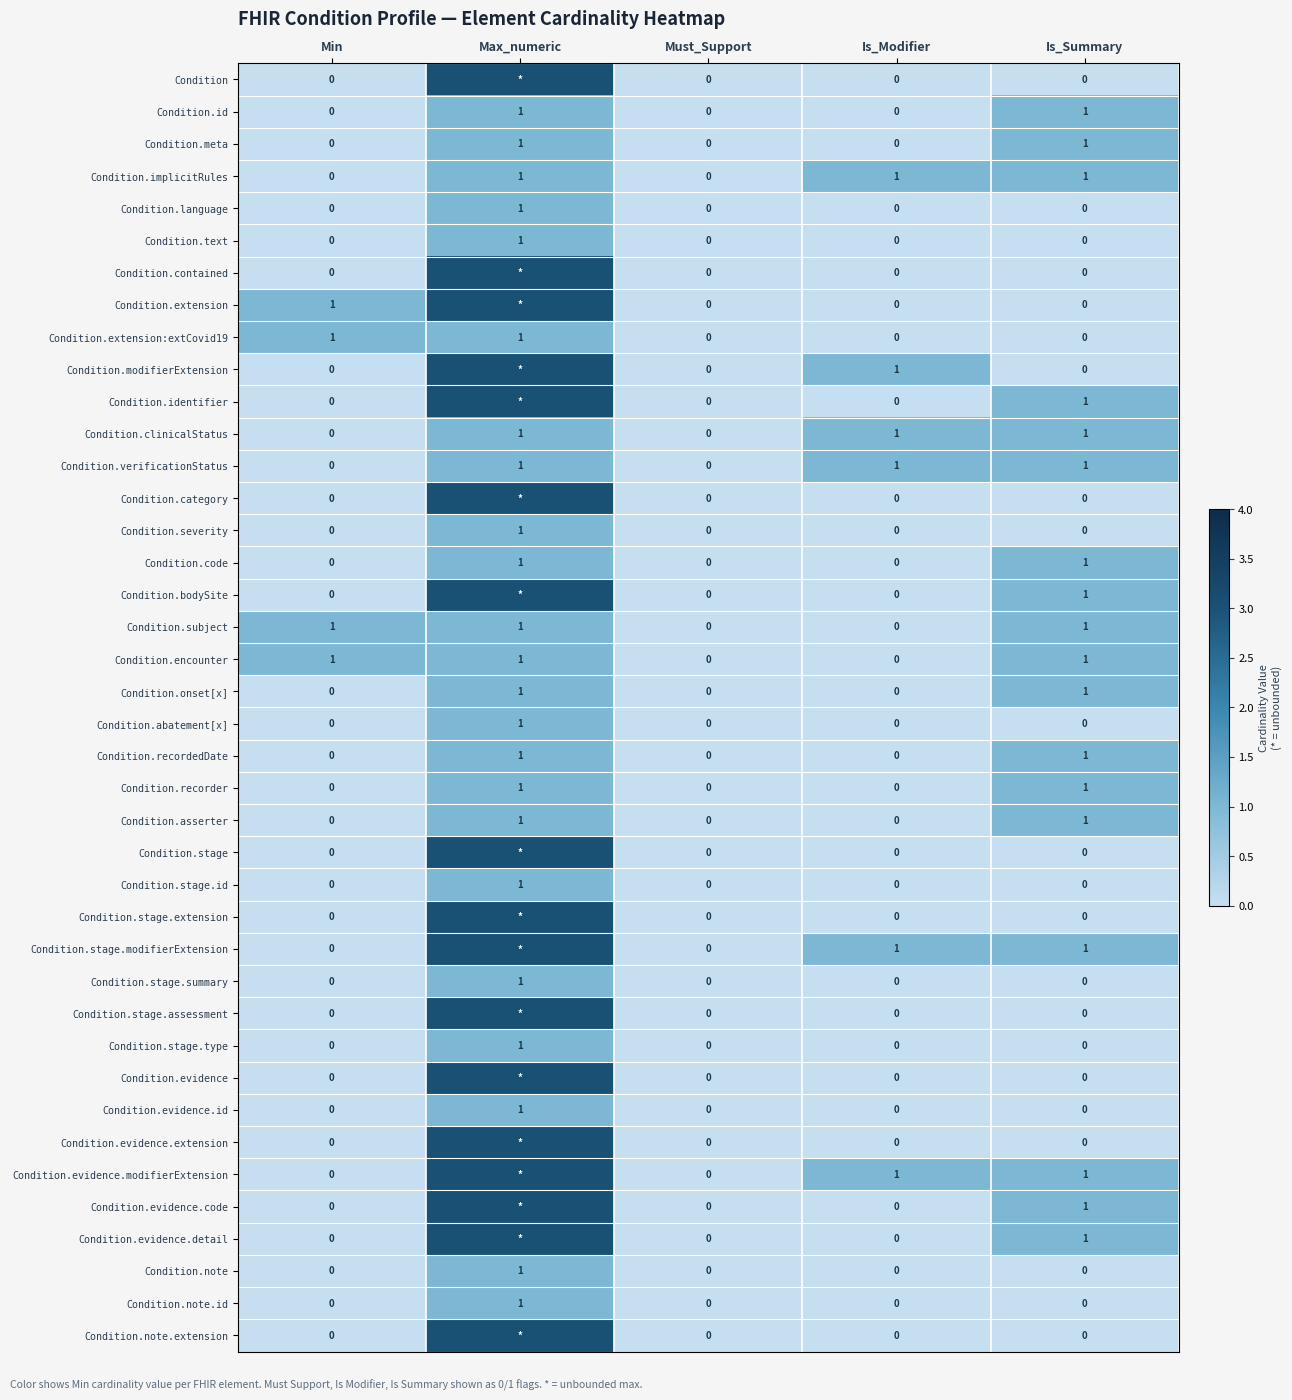

Is it true that Condition.stage.modifierExtension equals 1 at Is_Summary?

True